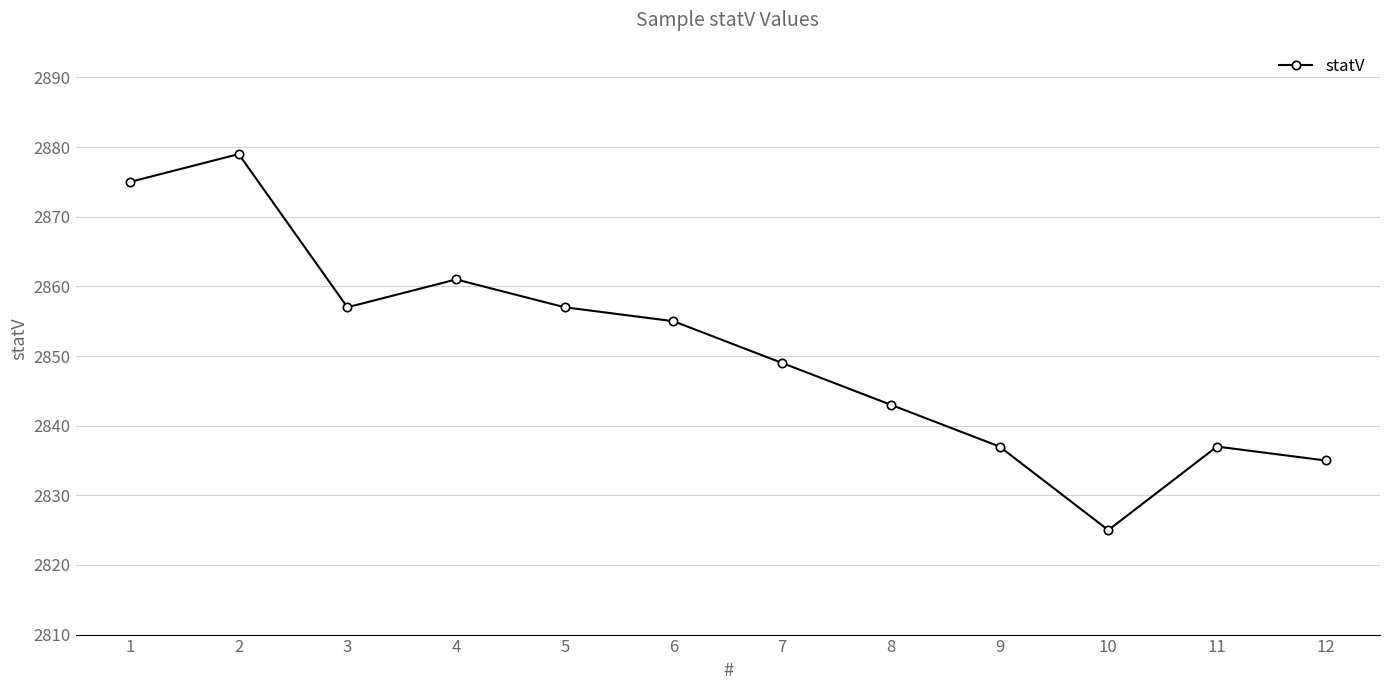

Is this an area chart (filled region under the line)?

No